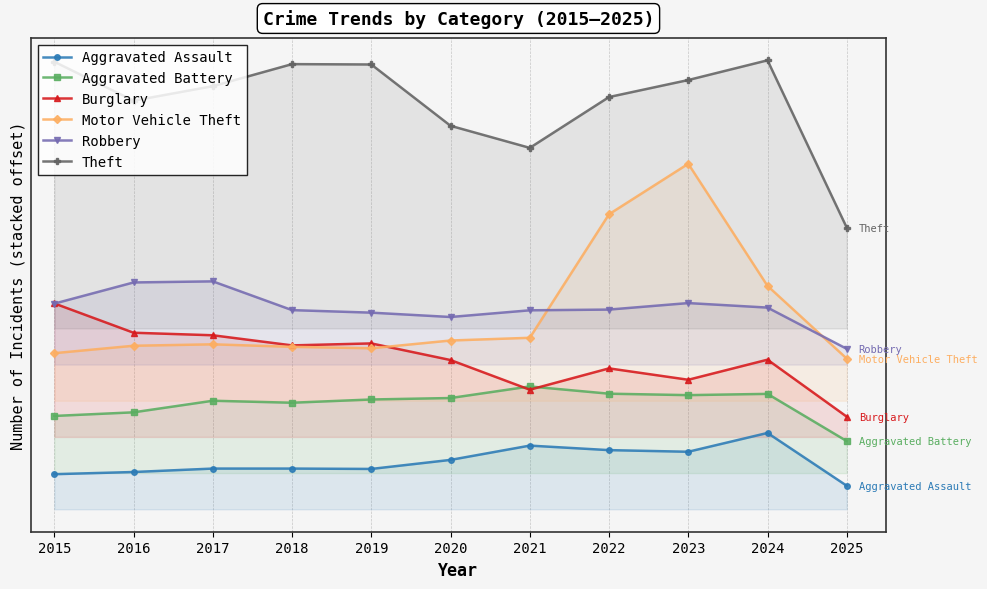

Which series has the largest total across all categories?

Theft